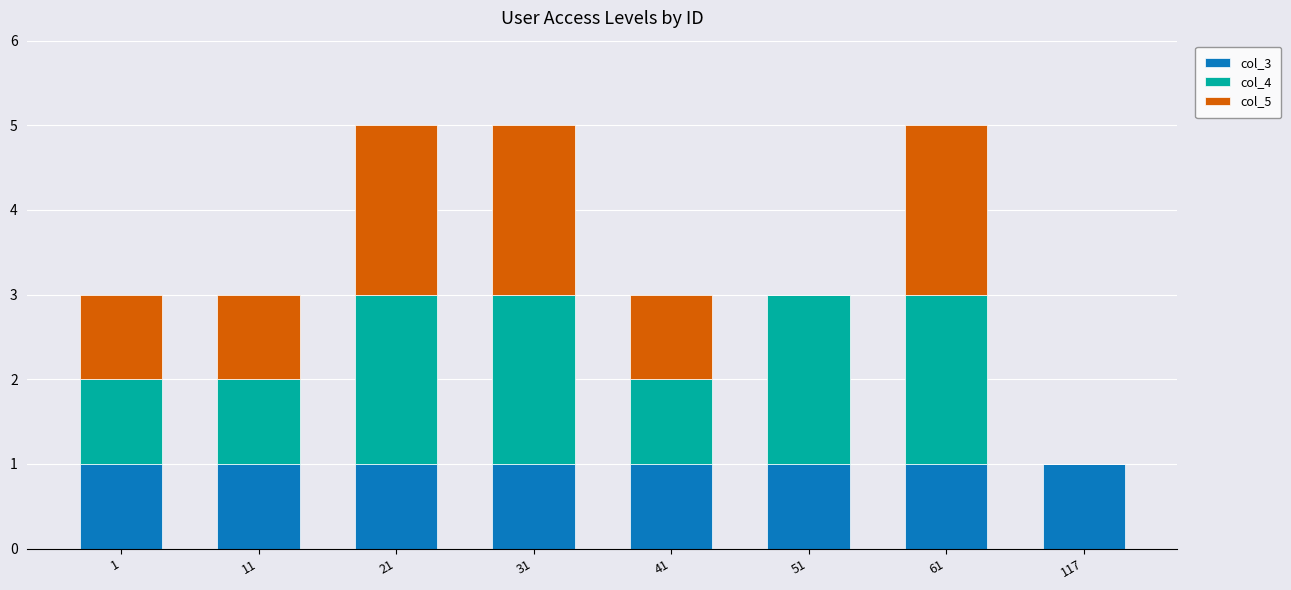

What is the sum of all col_3 values?

8